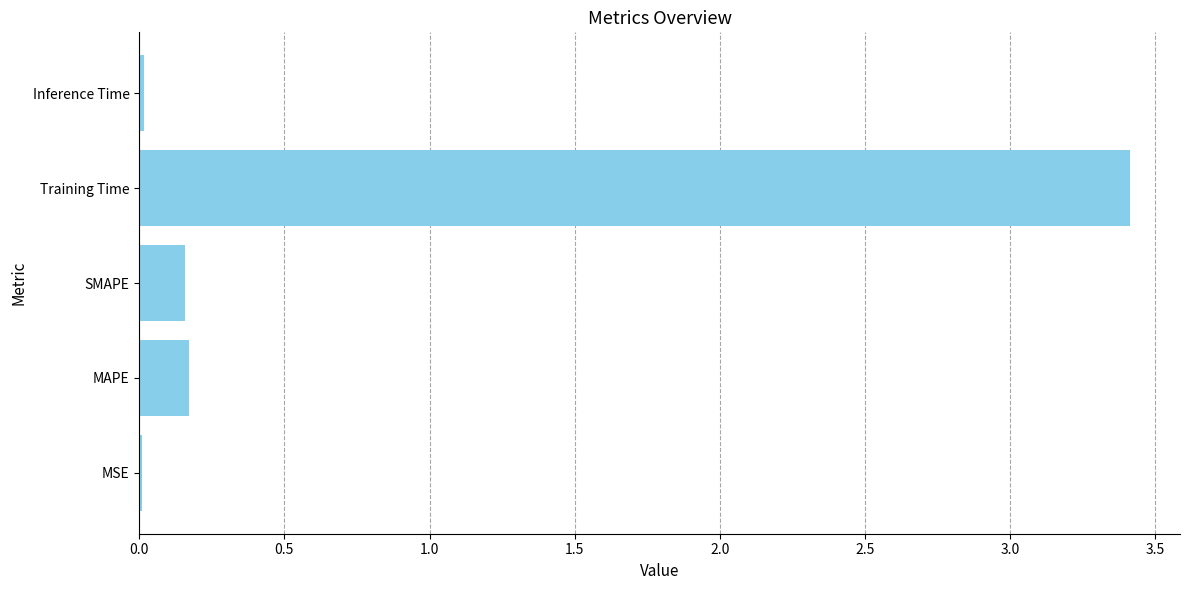

What is the change in value from SMAPE to Training Time?

+3.3